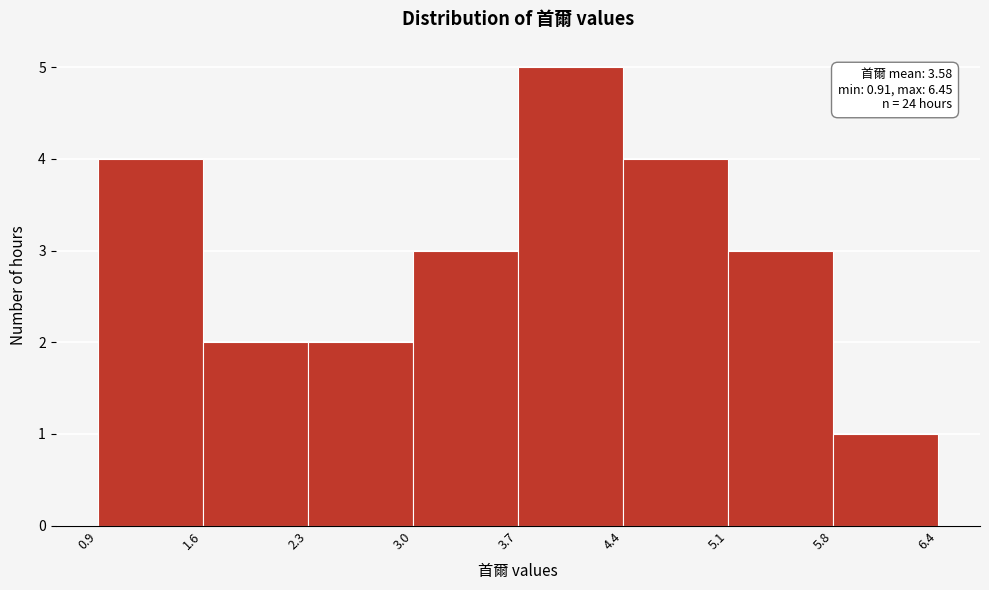

Which range on the x-axis has the tallest bar?

3.7 to 4.4